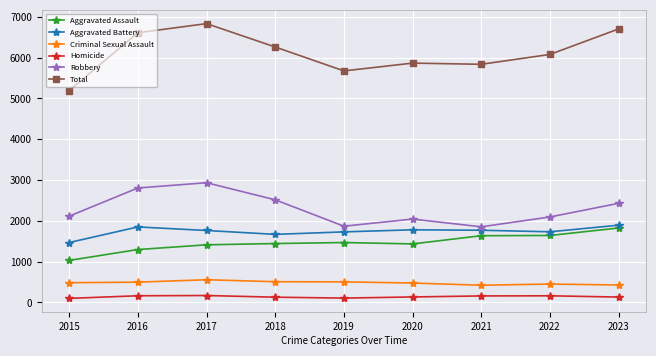

At 2022, list the series in order from smallest to largest.

Homicide, Criminal Sexual Assault, Aggravated Assault, Aggravated Battery, Robbery, Total